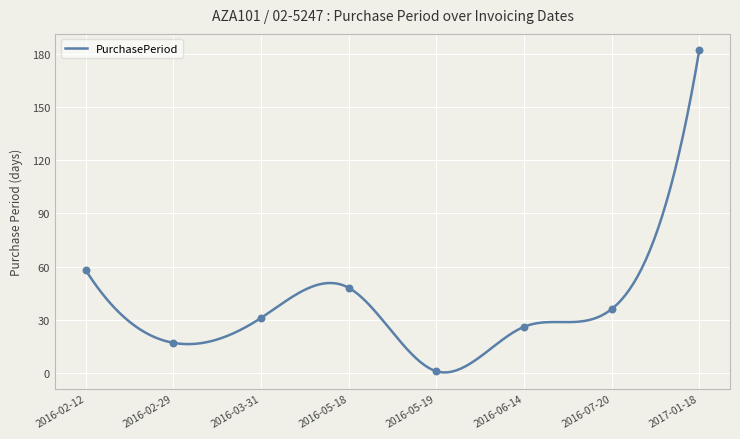

What is the change in value from 2016-03-31 to 2016-05-19?

-30